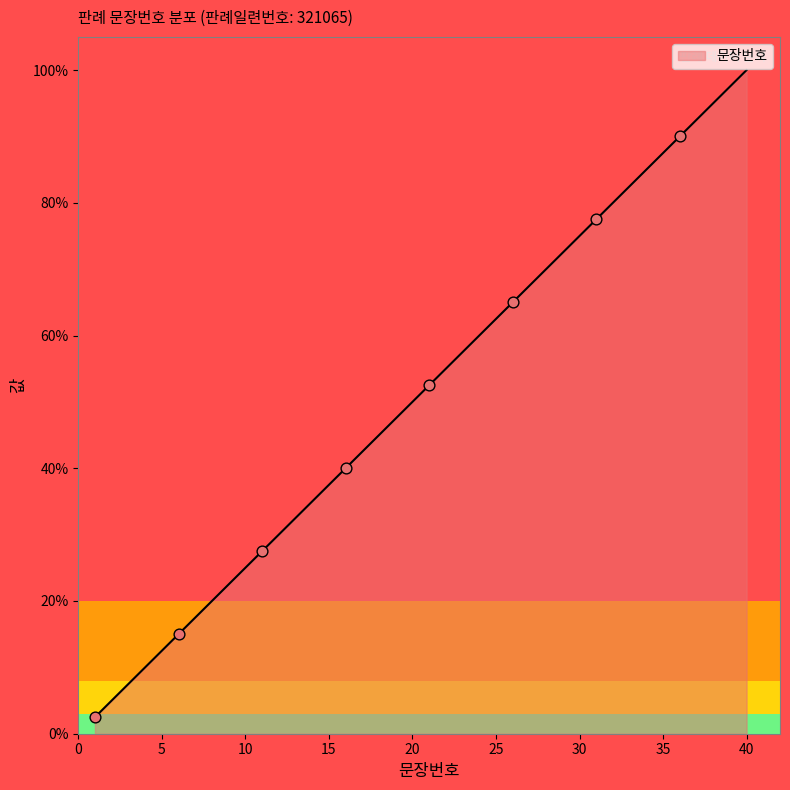

What is the difference between the maximum and minimum values?

97.5